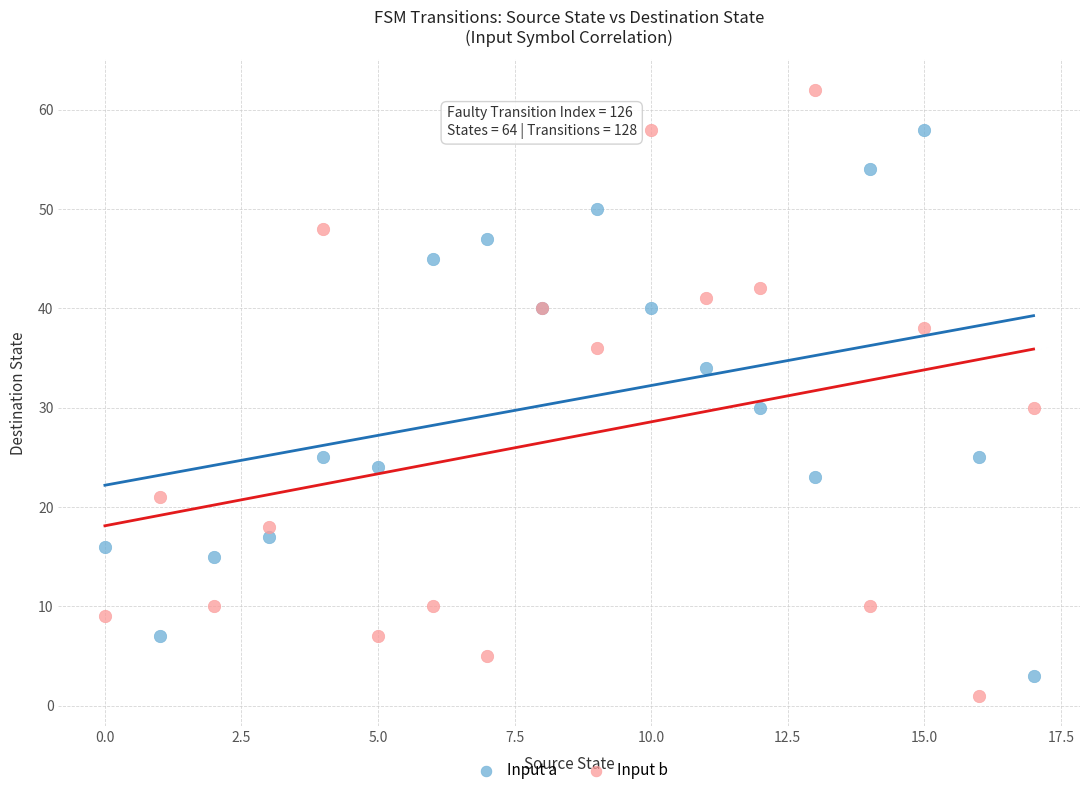

Which series has the largest Y range (max minus min)?

Input b